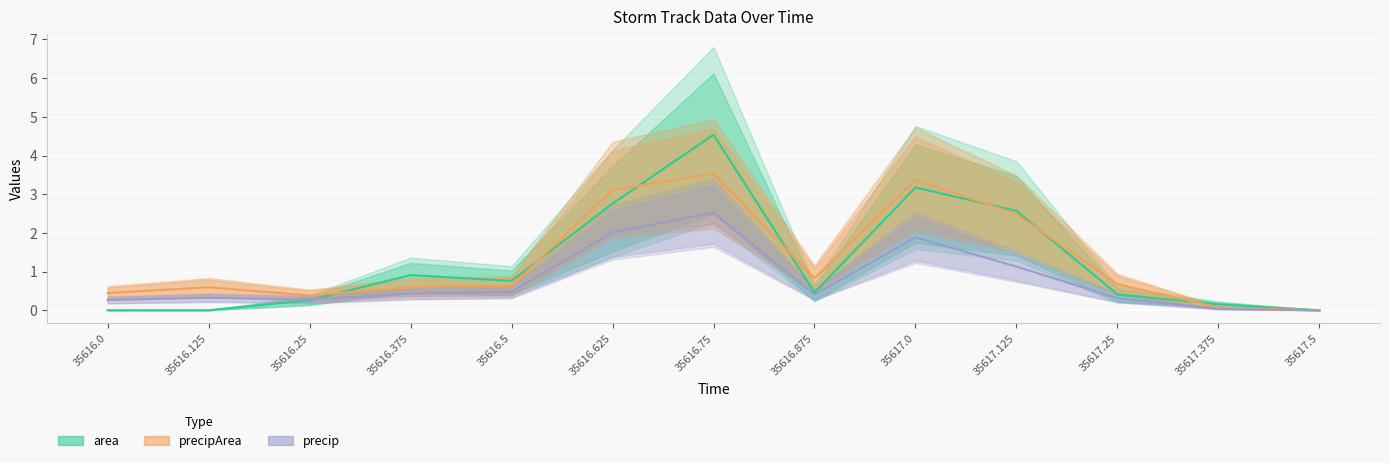

At how many categories does at least one series exceed 0?

12